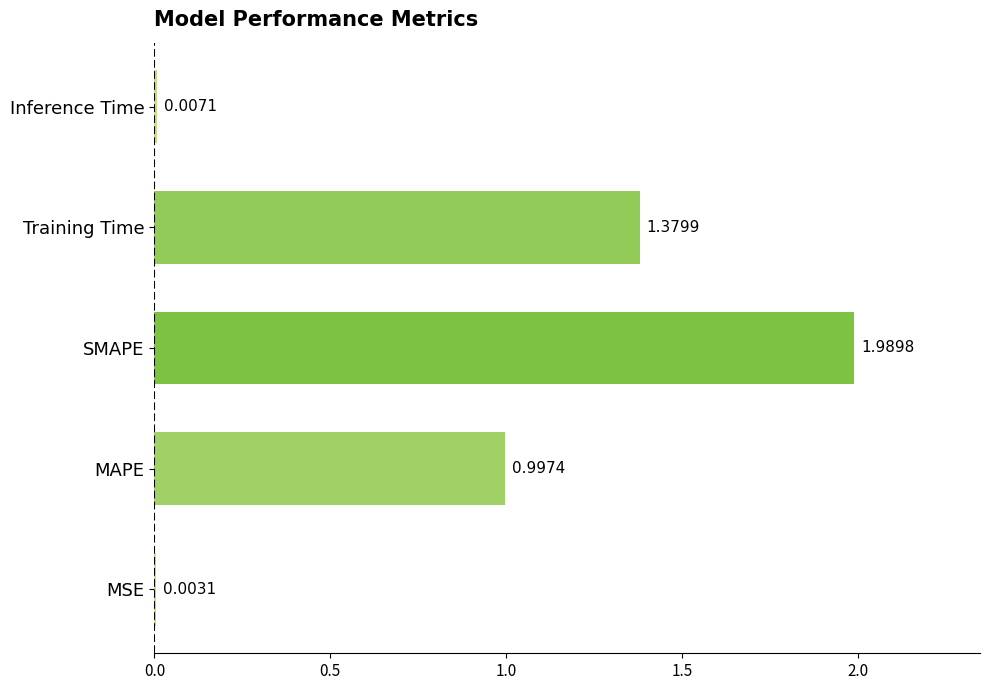

Which category has the highest value across all series?

SMAPE